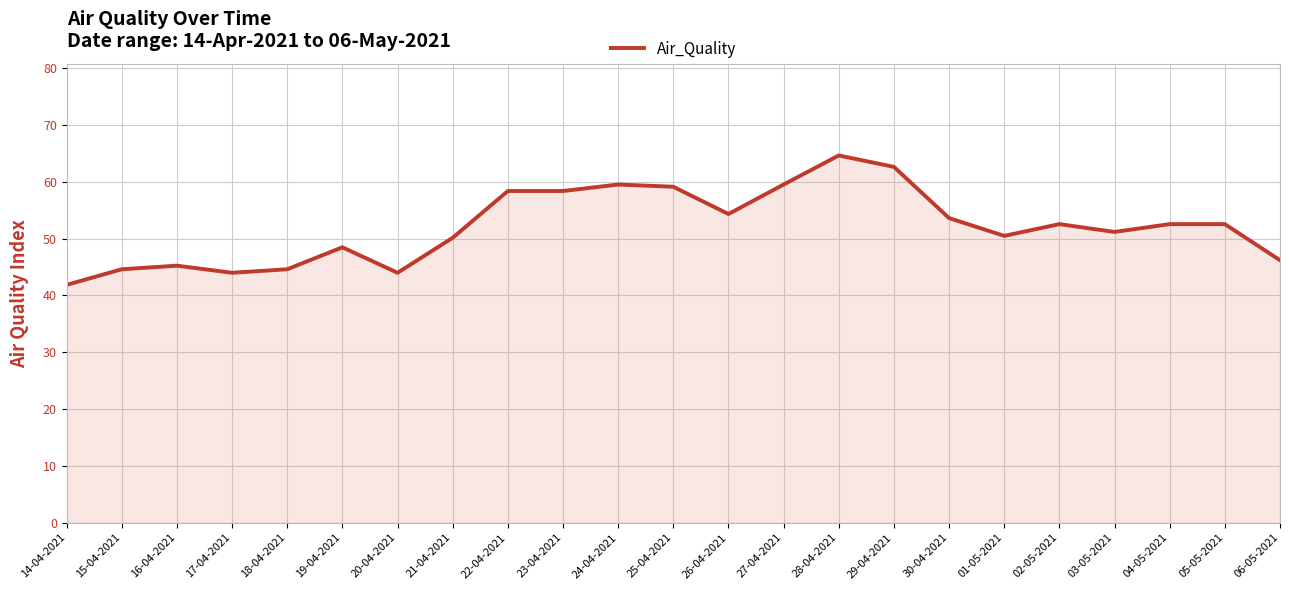

Which label corresponds to the smallest value in the chart?

14-04-2021